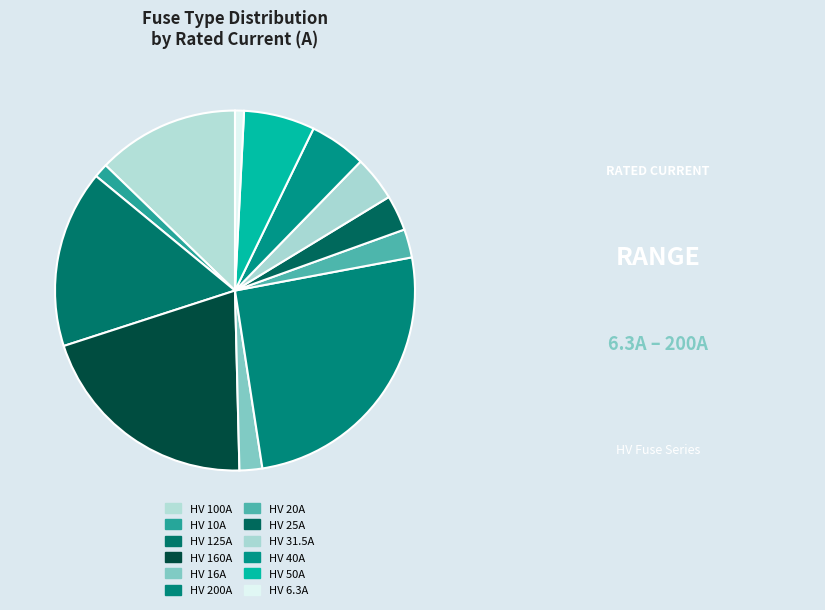

Is HV 10A the majority of the pie?

No